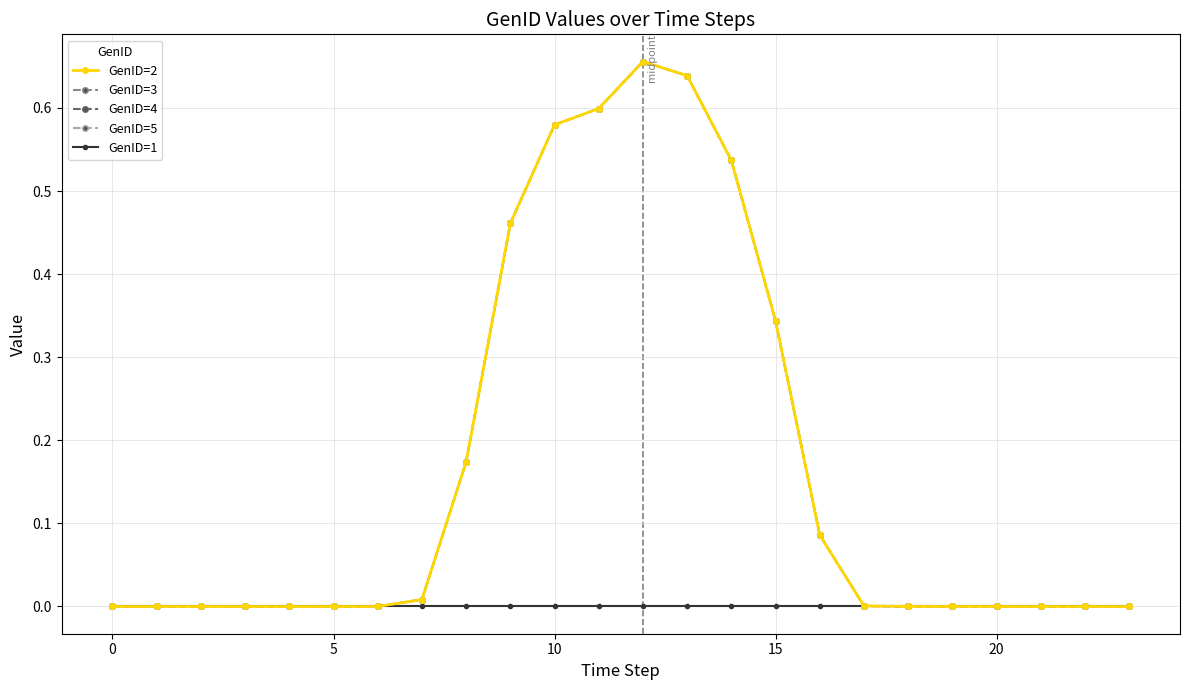

Is this an area chart (filled region under the line)?

No